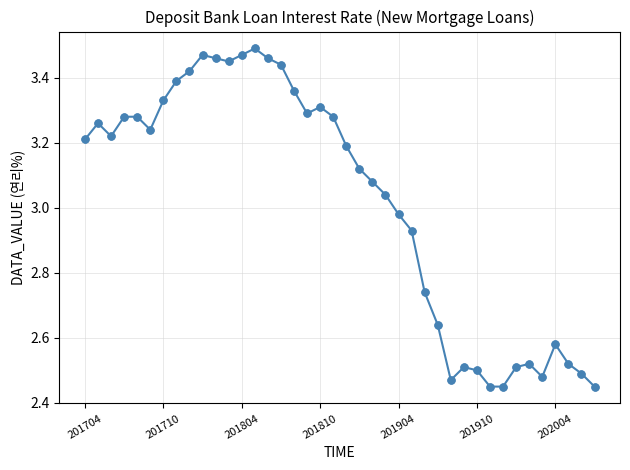

True or false: the data has more than 1 interior local peaks.

True